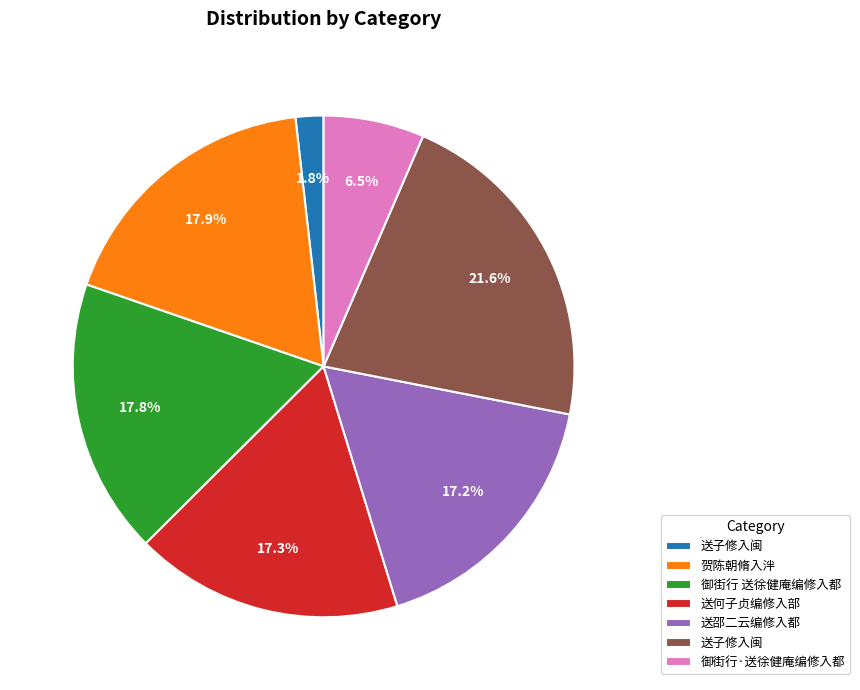

To the nearest percent, what is the difference between the largest and smallest slice percentages?

20%